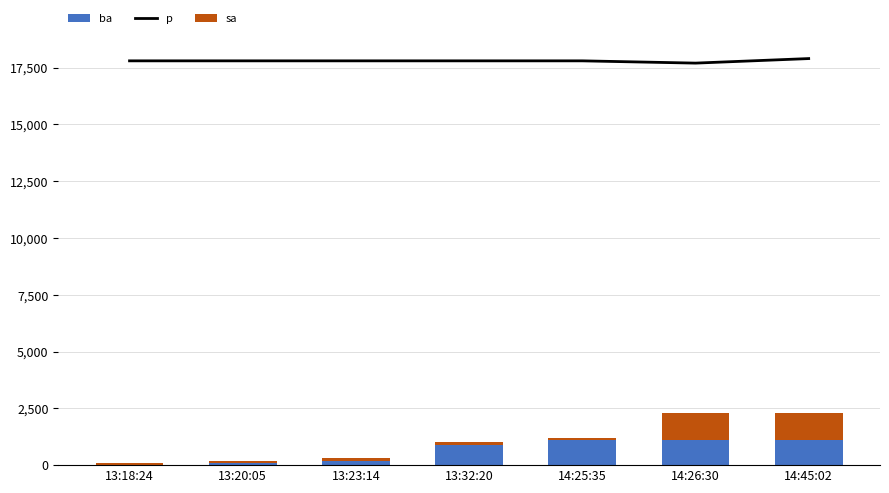

What is the value of the sa bar at the 5th from the left?

100